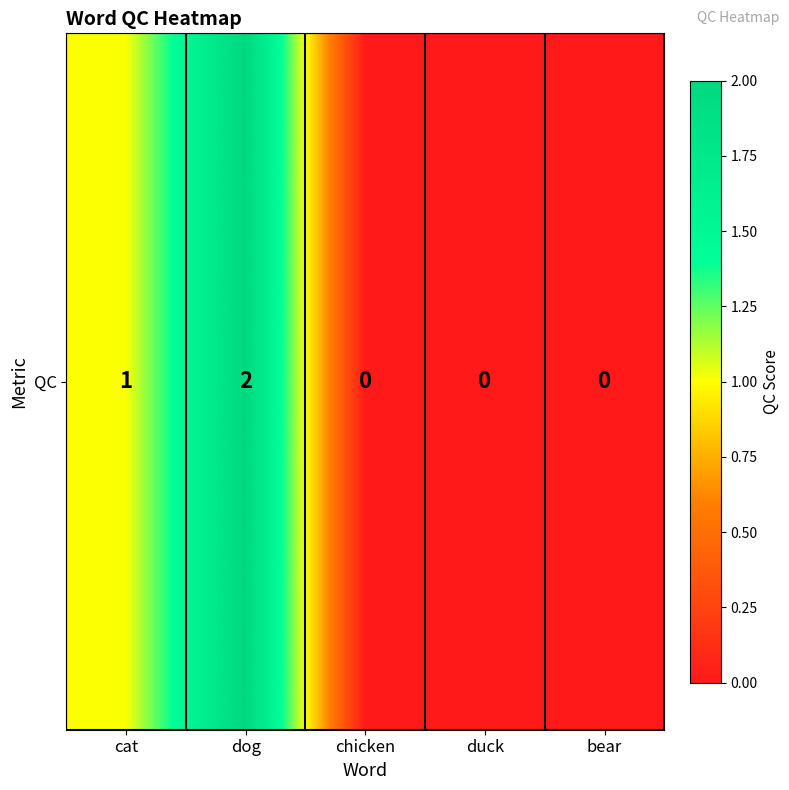

How many positive values are there?

2